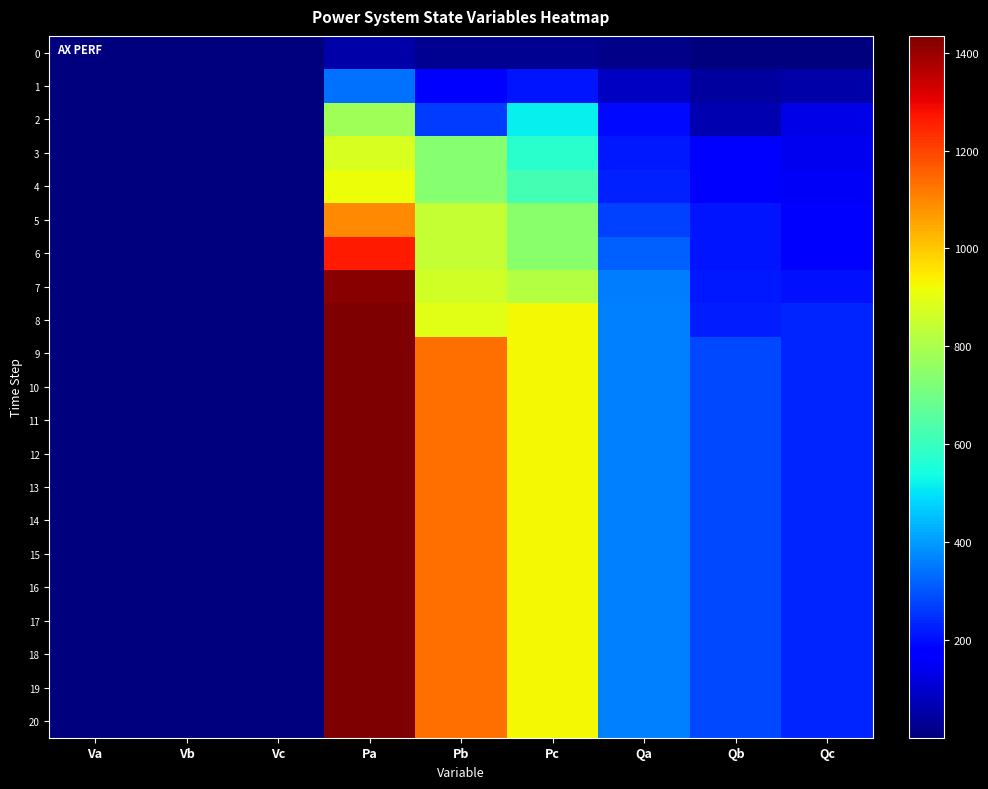

Reading left to right, list all the values displayed in this chart.

0: Va=1.1	Vb=1.1	Vc=1.1	Pa=54.1	Pb=24.3	Pc=26.4	Qa=13.6	Qb=6.1	Qc=6.6
1: Va=1.1	Vb=1.1	Vc=1.1	Pa=341.4	Pb=171.2	Pc=210.6	Qa=85.5	Qb=42.9	Qc=52.8
2: Va=1.0	Vb=1.0	Vc=1.0	Pa=783.1	Pb=266.6	Pc=520.8	Qa=196.3	Qb=66.8	Qc=130.5
3: Va=1.0	Vb=1.0	Vc=1.0	Pa=874.4	Pb=737.6	Pc=576.7	Qa=219.2	Qb=184.8	Qc=144.5
4: Va=1.0	Vb=1.0	Vc=1.0	Pa=916.1	Pb=737.6	Pc=621.4	Qa=229.6	Qb=184.8	Qc=155.7
5: Va=1.0	Vb=1.0	Vc=1.0	Pa=1093.5	Pb=841.7	Pc=740.4	Qa=274.1	Qb=210.9	Qc=185.6
6: Va=1.0	Vb=1.0	Vc=1.0	Pa=1264.7	Pb=841.7	Pc=740.4	Qa=317.0	Qb=210.9	Qc=185.6
7: Va=1.0	Vb=1.0	Vc=1.0	Pa=1421.7	Pb=865.0	Pc=813.6	Qa=356.4	Qb=216.8	Qc=203.9
8: Va=1.0	Vb=1.0	Vc=1.0	Pa=1434.1	Pb=894.2	Pc=925.5	Qa=359.5	Qb=224.1	Qc=231.9
9: Va=1.0	Vb=1.0	Vc=1.0	Pa=1434.1	Pb=1132.6	Pc=925.5	Qa=359.5	Qb=283.8	Qc=231.9
10: Va=1.0	Vb=1.0	Vc=1.0	Pa=1434.1	Pb=1132.6	Pc=925.5	Qa=359.5	Qb=283.8	Qc=231.9
11: Va=1.0	Vb=1.0	Vc=1.0	Pa=1434.1	Pb=1132.6	Pc=925.5	Qa=359.5	Qb=283.8	Qc=231.9
12: Va=1.0	Vb=1.0	Vc=1.0	Pa=1434.1	Pb=1132.6	Pc=925.5	Qa=359.5	Qb=283.8	Qc=231.9
13: Va=1.0	Vb=1.0	Vc=1.0	Pa=1434.1	Pb=1132.6	Pc=925.5	Qa=359.5	Qb=283.8	Qc=231.9
14: Va=1.0	Vb=1.0	Vc=1.0	Pa=1434.1	Pb=1132.6	Pc=925.5	Qa=359.5	Qb=283.8	Qc=231.9
15: Va=1.0	Vb=1.0	Vc=1.0	Pa=1434.1	Pb=1132.6	Pc=925.5	Qa=359.5	Qb=283.8	Qc=231.9
16: Va=1.0	Vb=1.0	Vc=1.0	Pa=1434.1	Pb=1132.6	Pc=925.5	Qa=359.5	Qb=283.8	Qc=231.9
17: Va=1.0	Vb=1.0	Vc=1.0	Pa=1434.1	Pb=1132.6	Pc=925.5	Qa=359.5	Qb=283.8	Qc=231.9
18: Va=1.0	Vb=1.0	Vc=1.0	Pa=1434.1	Pb=1132.6	Pc=925.5	Qa=359.5	Qb=283.8	Qc=231.9
19: Va=1.0	Vb=1.0	Vc=1.0	Pa=1434.1	Pb=1132.6	Pc=925.5	Qa=359.5	Qb=283.8	Qc=231.9
20: Va=1.0	Vb=1.0	Vc=1.0	Pa=1434.1	Pb=1132.6	Pc=925.5	Qa=359.5	Qb=283.8	Qc=231.9